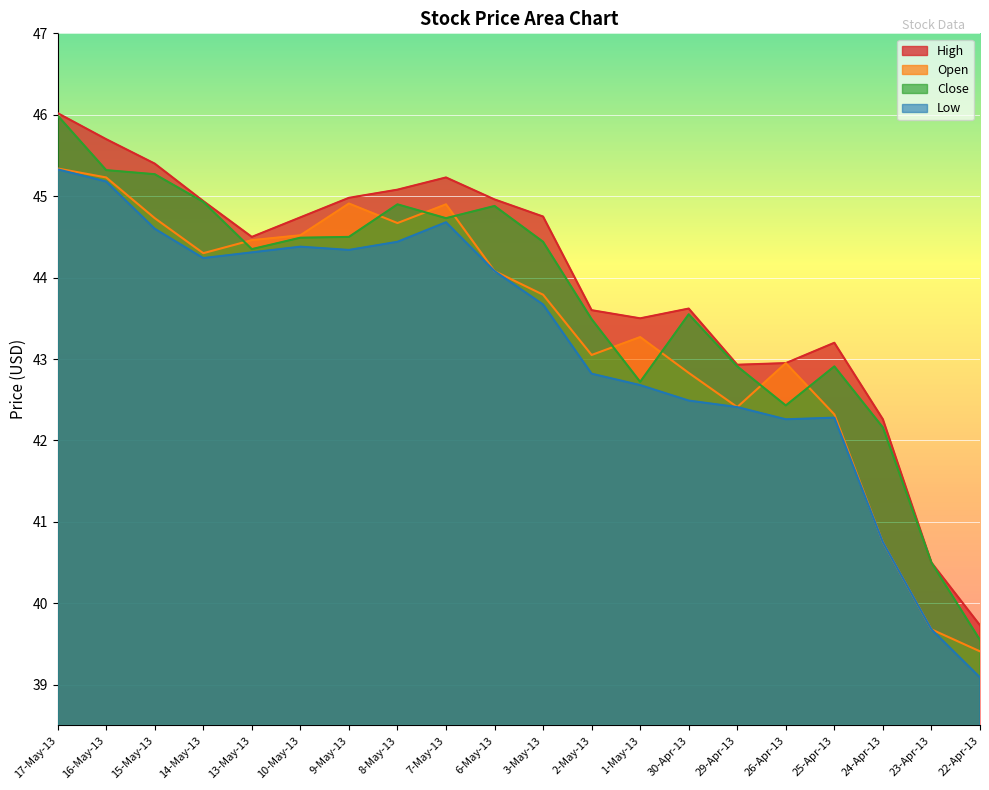

The Open series shows 58.0 at 25-Apr-13. True or false?

False